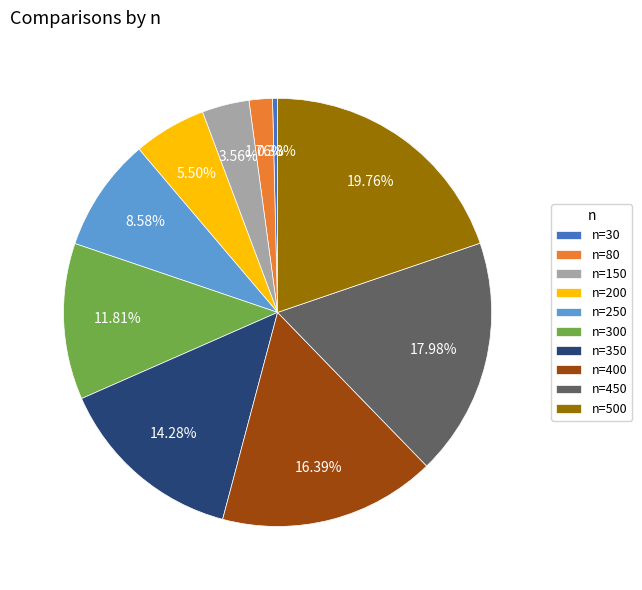

What is the largest slice in the pie chart?

n=500